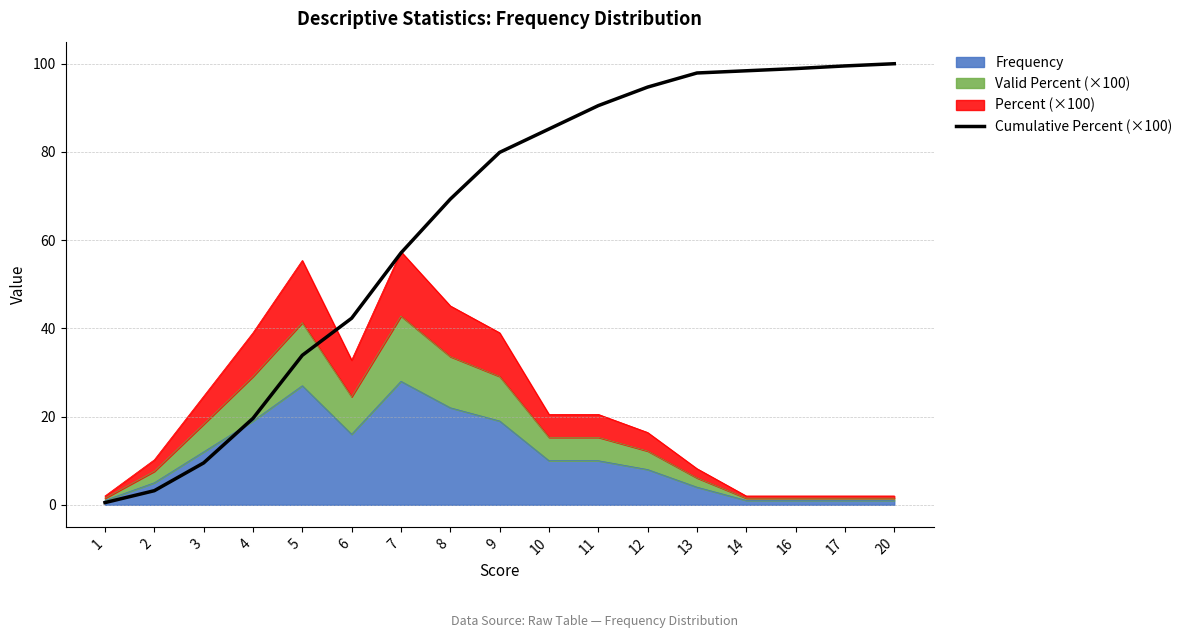

At which category does the chart reach its peak across all series?

20